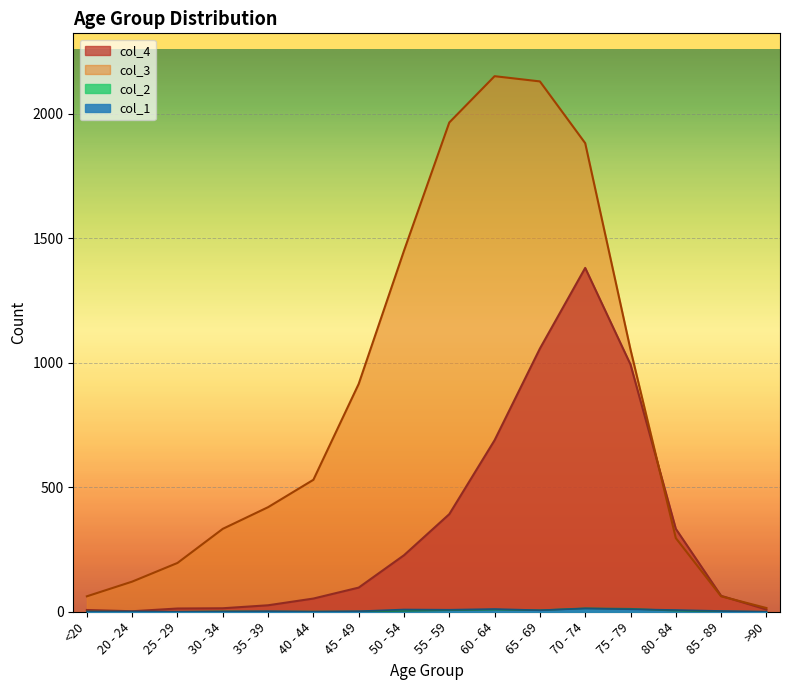

Reading left to right, list all the values displayed in this chart.

col_4: <20=7	20 - 24=2	25 - 29=13	30 - 34=14	35 - 39=26	40 - 44=53	45 - 49=97	50 - 54=227	55 - 59=392	60 - 64=689	65 - 69=1057	70 - 74=1381	75 - 79=993	80 - 84=333	85 - 89=64	>90=9
col_3: <20=62	20 - 24=121	25 - 29=196	30 - 34=333	35 - 39=420	40 - 44=530	45 - 49=915	50 - 54=1450	55 - 59=1965	60 - 64=2151	65 - 69=2130	70 - 74=1882	75 - 79=1053	80 - 84=296	85 - 89=62	>90=15
col_2: <20=1	20 - 24=0	25 - 29=0	30 - 34=2	35 - 39=1	40 - 44=1	45 - 49=1	50 - 54=3	55 - 59=6	60 - 64=8	65 - 69=6	70 - 74=14	75 - 79=12	80 - 84=4	85 - 89=1	>90=0
col_1: <20=0	20 - 24=1	25 - 29=0	30 - 34=0	35 - 39=2	40 - 44=0	45 - 49=2	50 - 54=9	55 - 59=8	60 - 64=11	65 - 69=6	70 - 74=13	75 - 79=10	80 - 84=7	85 - 89=3	>90=0